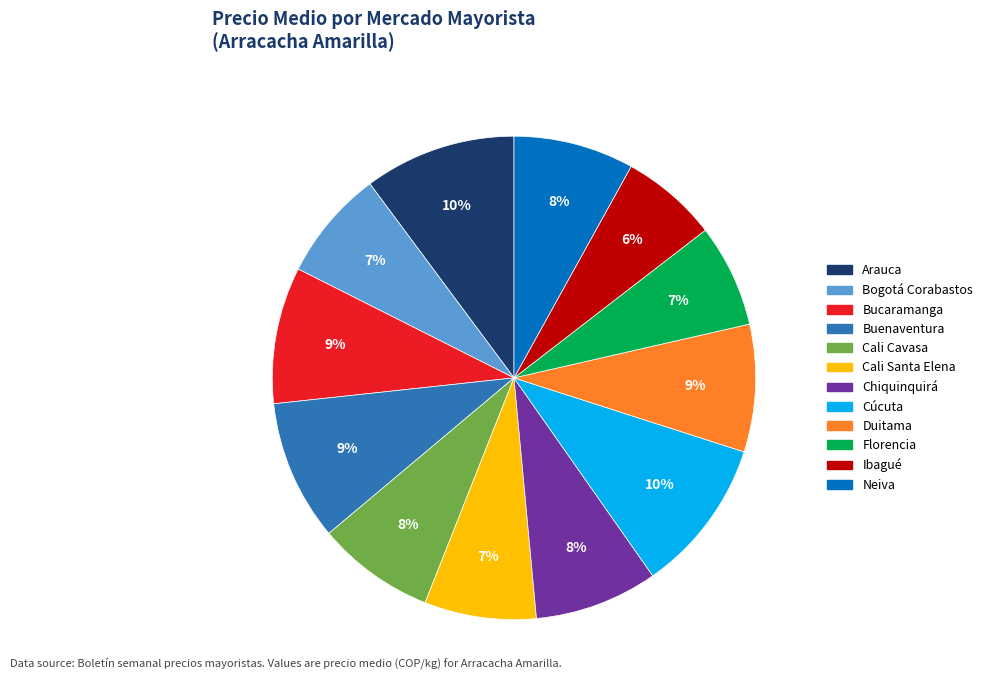

What percentage is the Bucaramanga slice, to the nearest percent?

9%